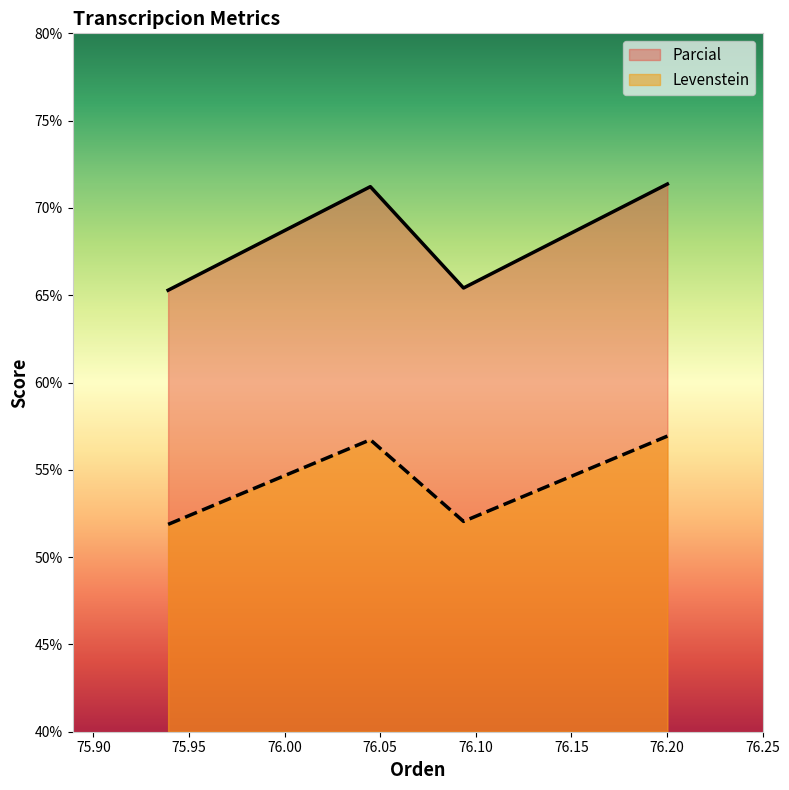

How many categories are shown in the chart?

4